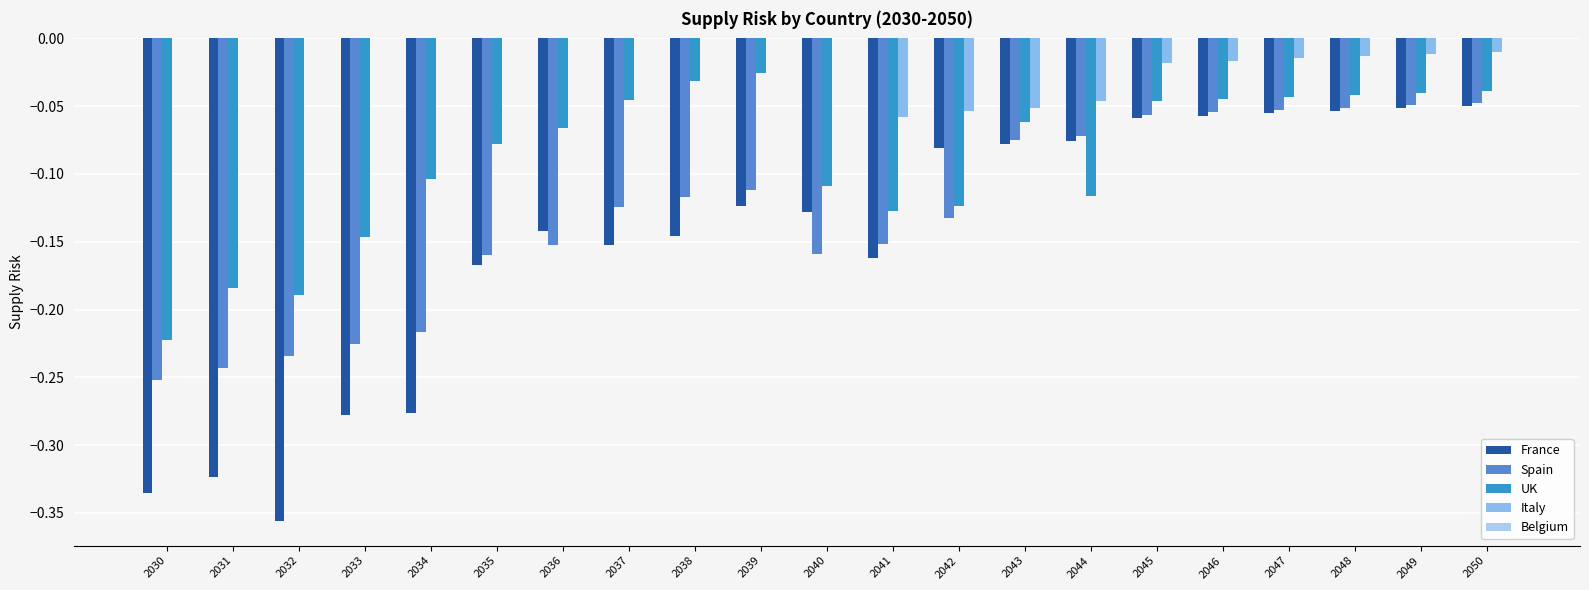

How many distinct data groups are displayed?

4